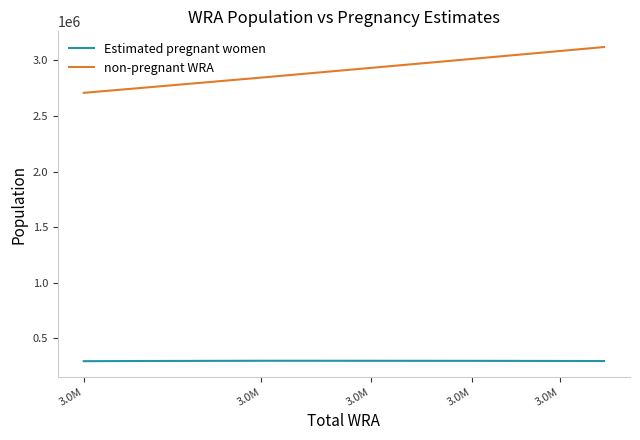

True or false: non-pregnant WRA has more than 2 points higher than both neighbors.

False